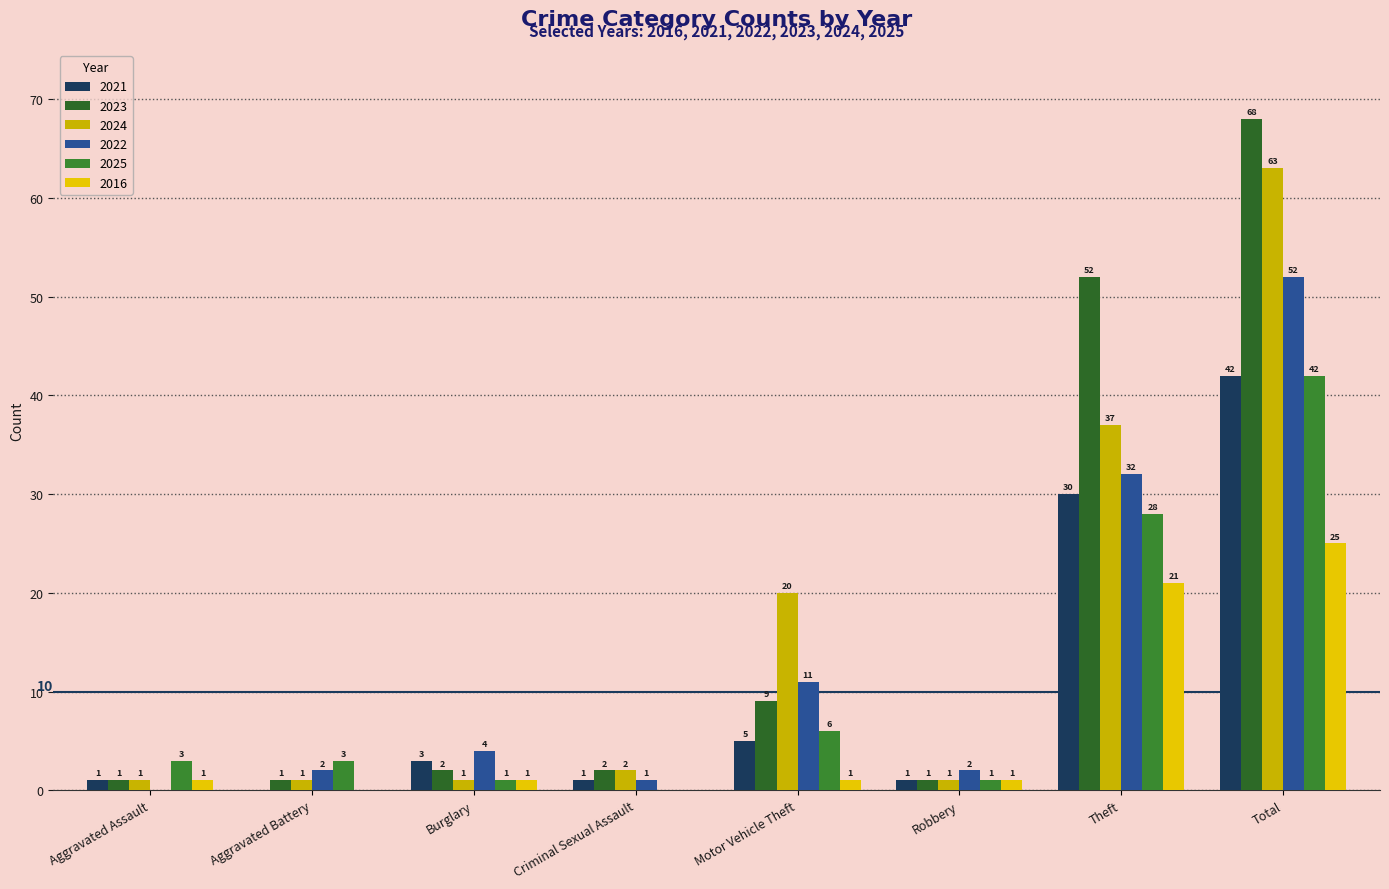

At which label is 2023 closest to 34?

Theft